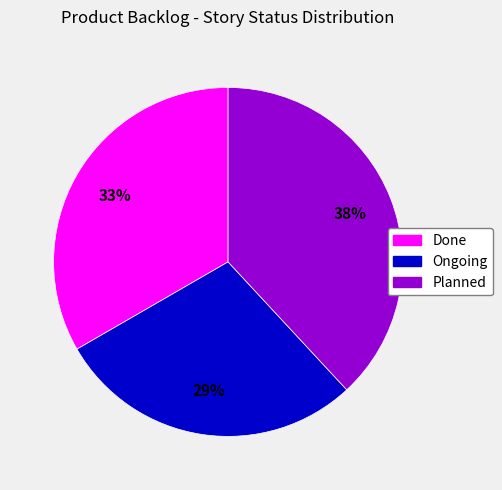

The Done slice represents 45% of the pie. True or false?

False